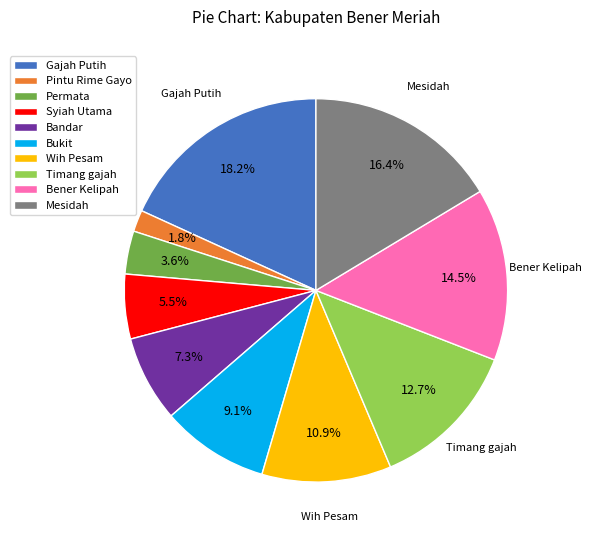

Which slice is the largest?

Gajah Putih